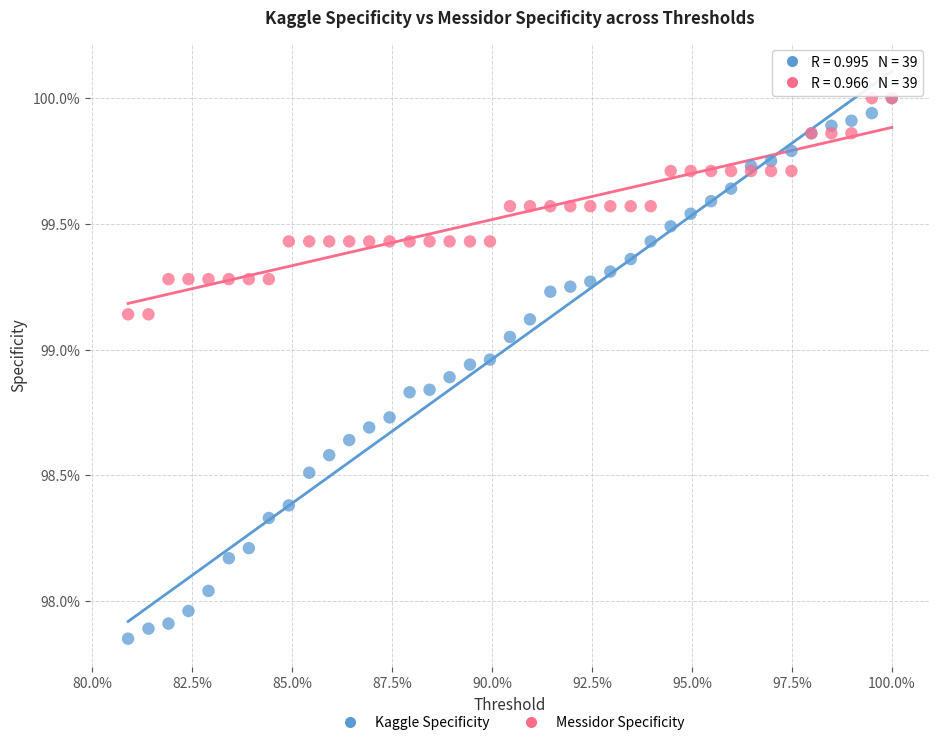

What are all the series names shown in the legend?

Kaggle Specificity, Messidor Specificity